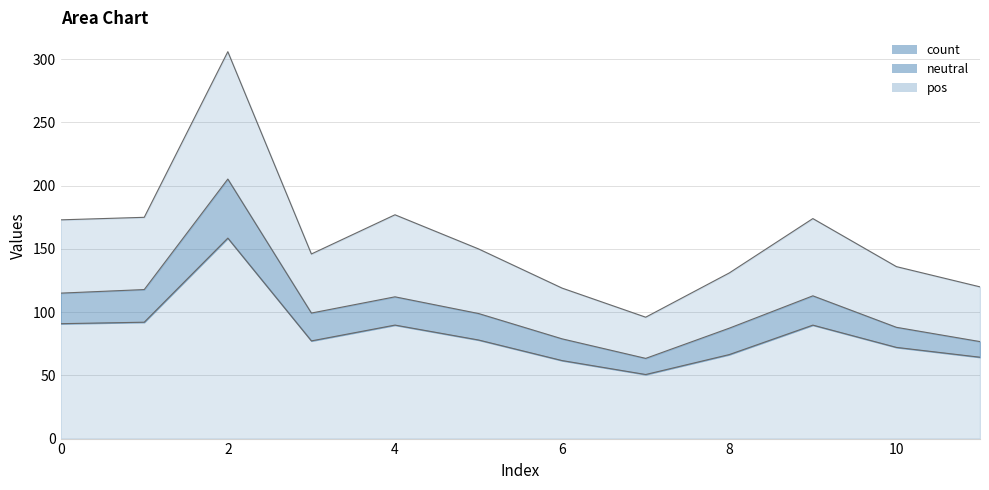

Rank the series at 7 from lowest to highest value.

pos, neutral, count